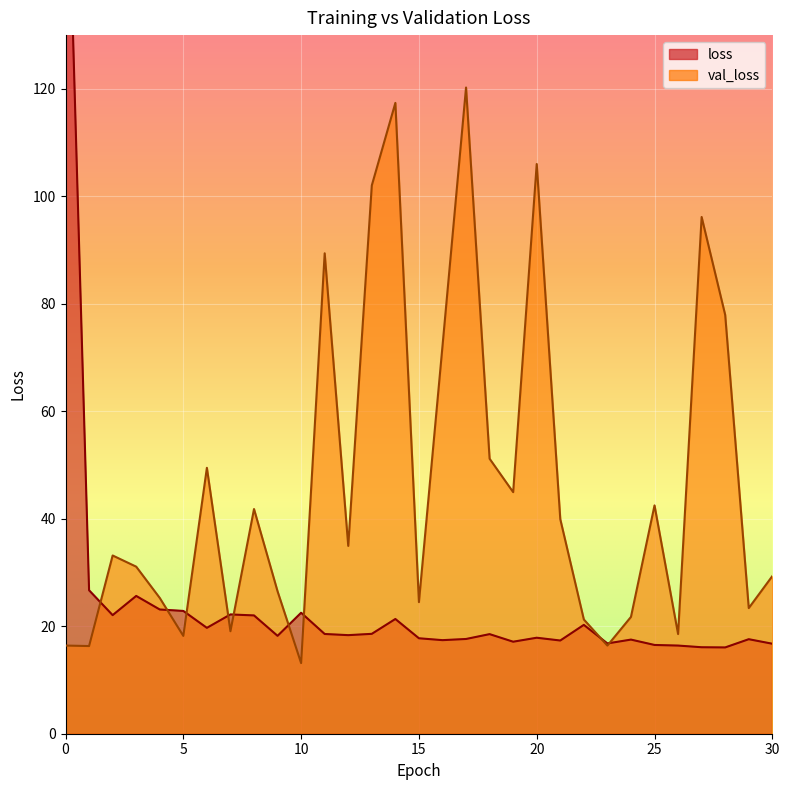

Between 18 and 26, which is larger?

18